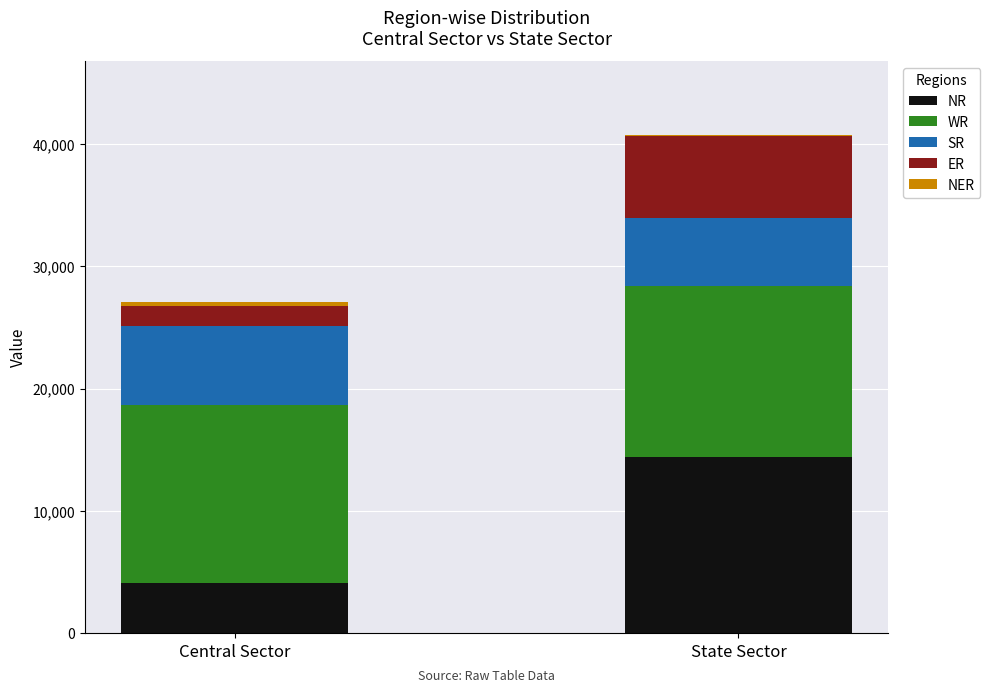

What is the maximum value for NR?

14430